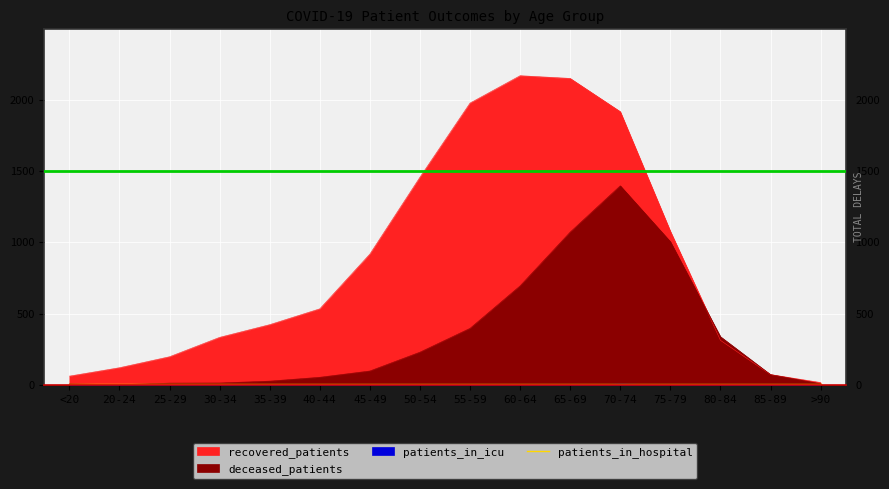

What is the value of the deceased_patients point at the 4th from the left?

14